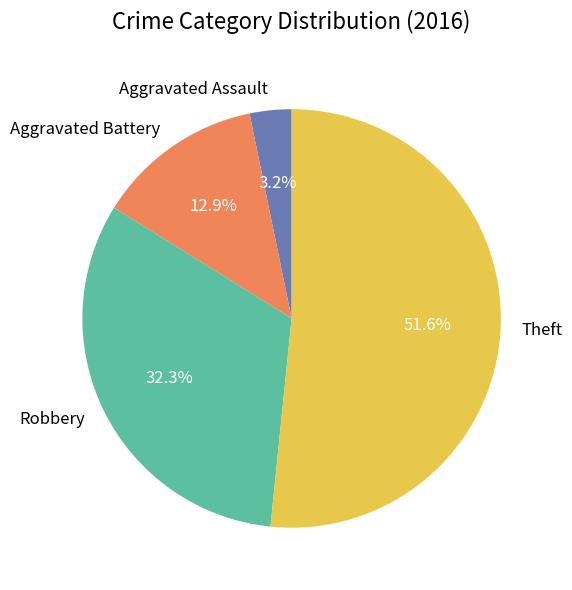

Count the number of slices in the pie.

4